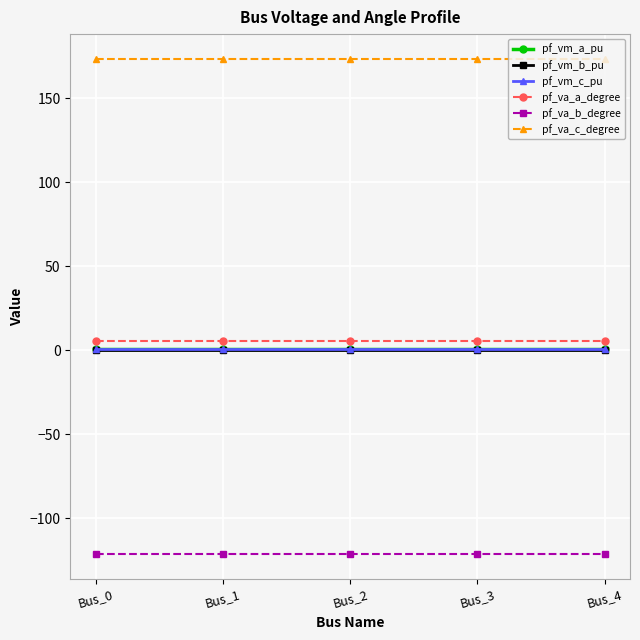

True or false: pf_vm_c_pu and pf_va_b_degree intersect in this chart.

False